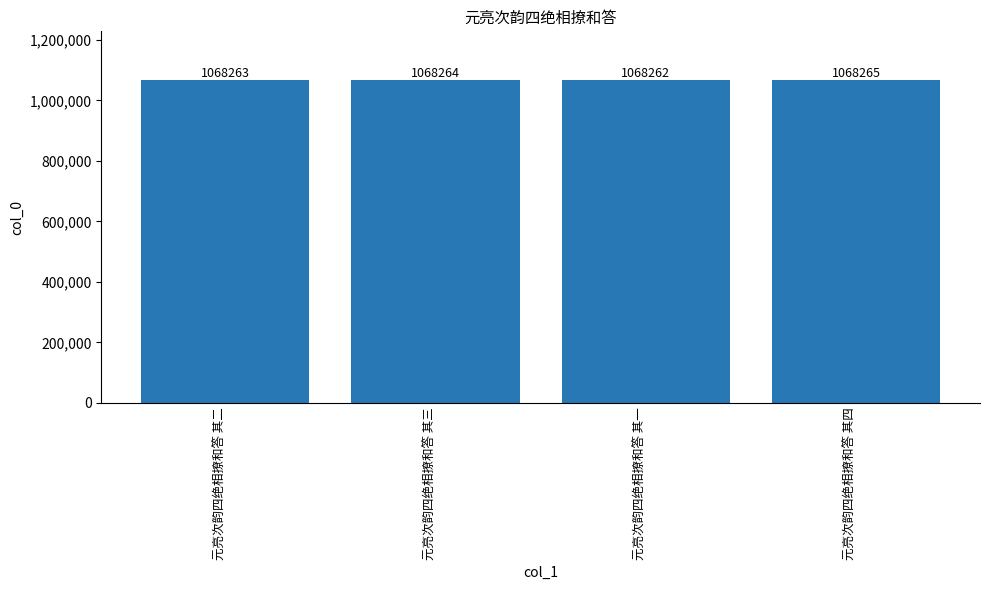

List the labels in order of value, smallest first.

元亮次韵四绝相撩和答 其一, 元亮次韵四绝相撩和答 其二, 元亮次韵四绝相撩和答 其三, 元亮次韵四绝相撩和答 其四